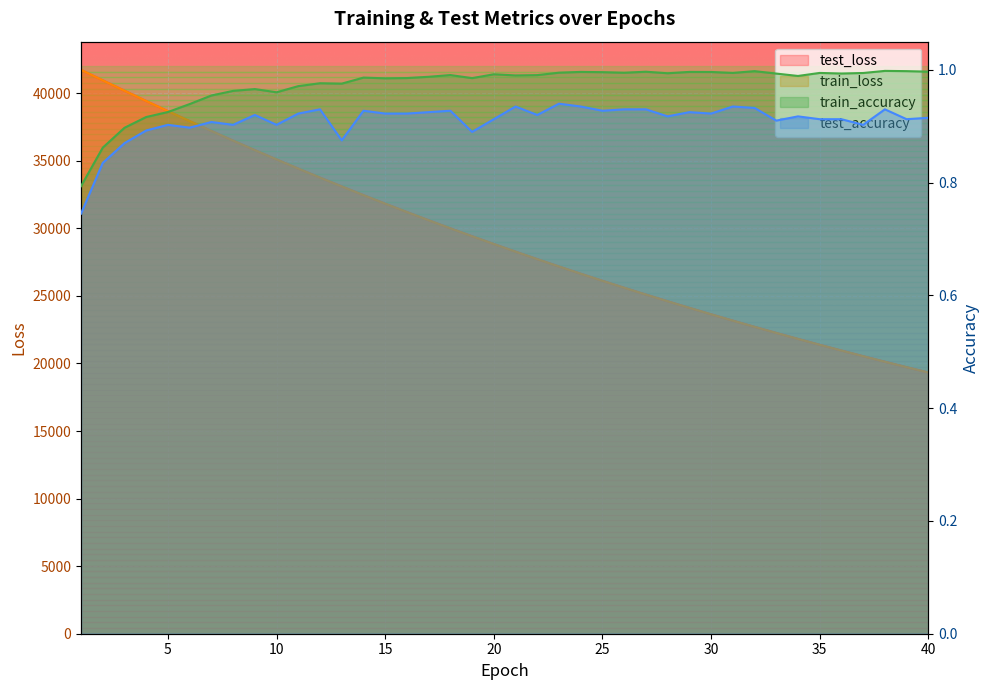

What is the value of the train_accuracy point at the 28th from the left?

1.0